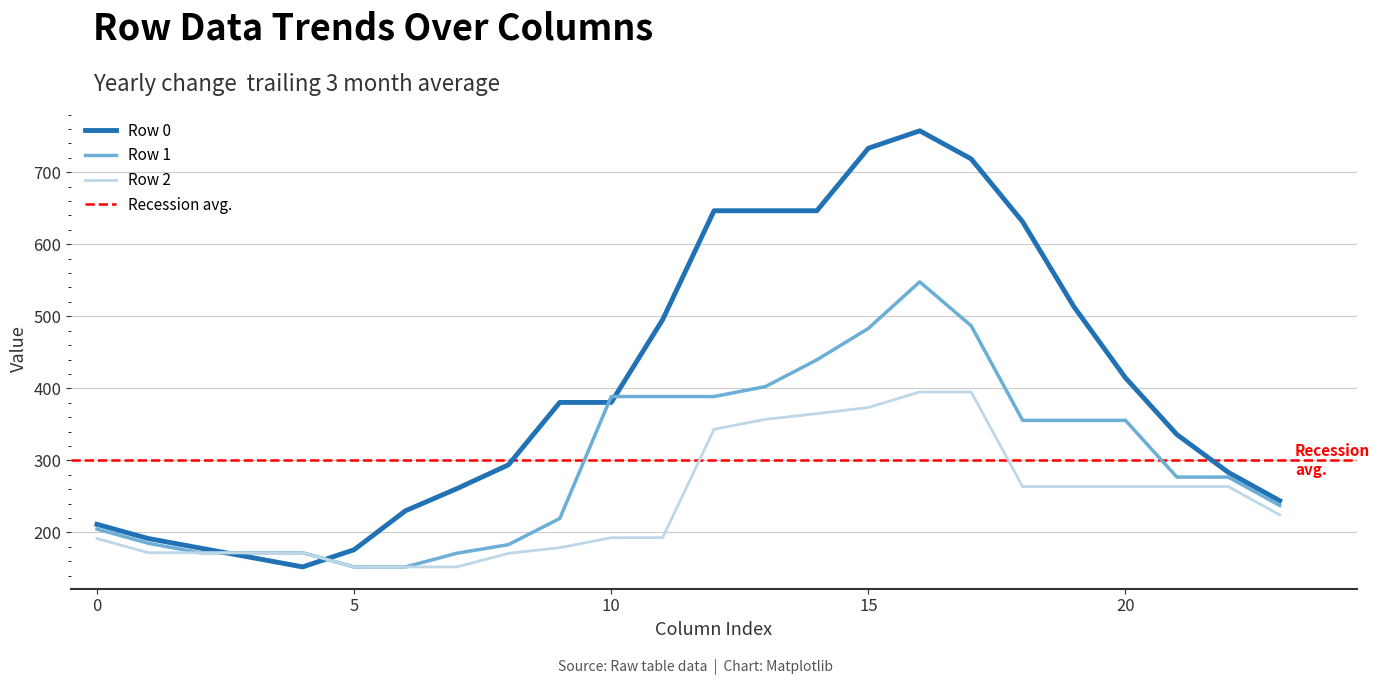

Rank the series by their maximum value, from lowest to highest.

Row 2, Row 1, Row 0